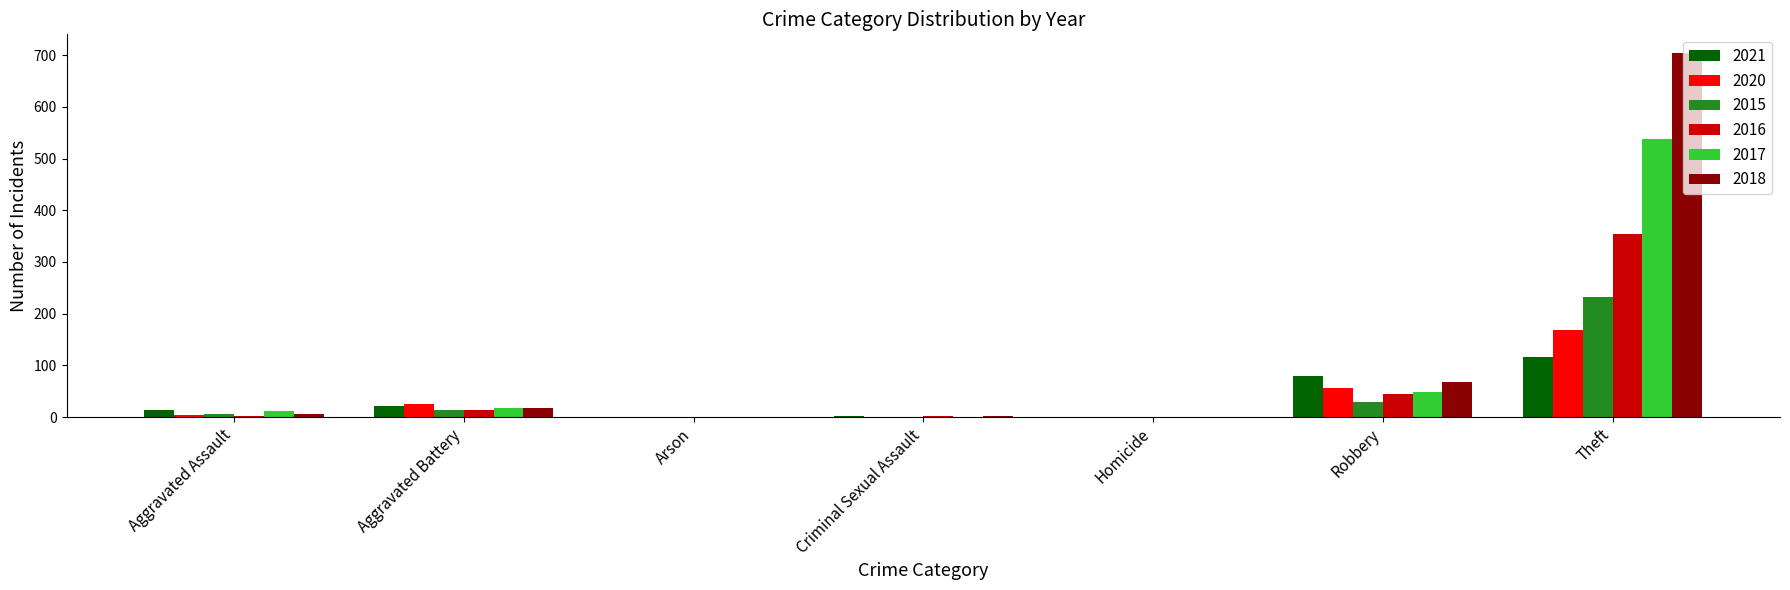

How many groups of bars are there?

7